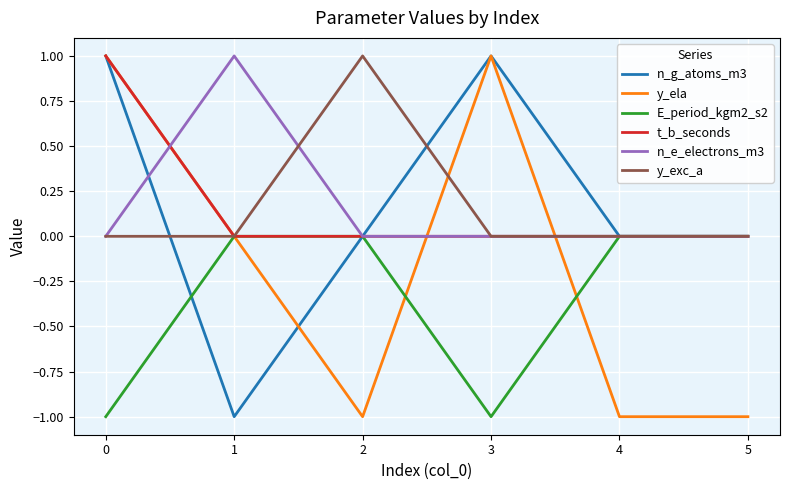

Is the value of t_b_seconds at 5 greater than the value of n_g_atoms_m3 at 0?

No